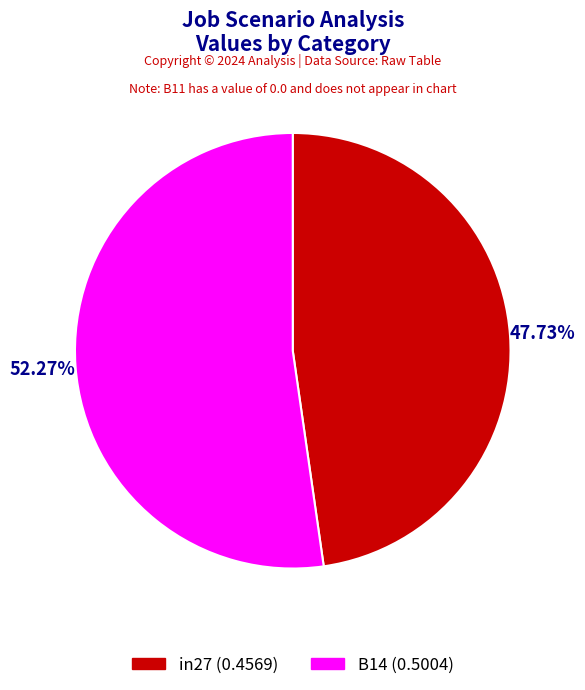

To the nearest percent, what is the average slice percentage?

50%